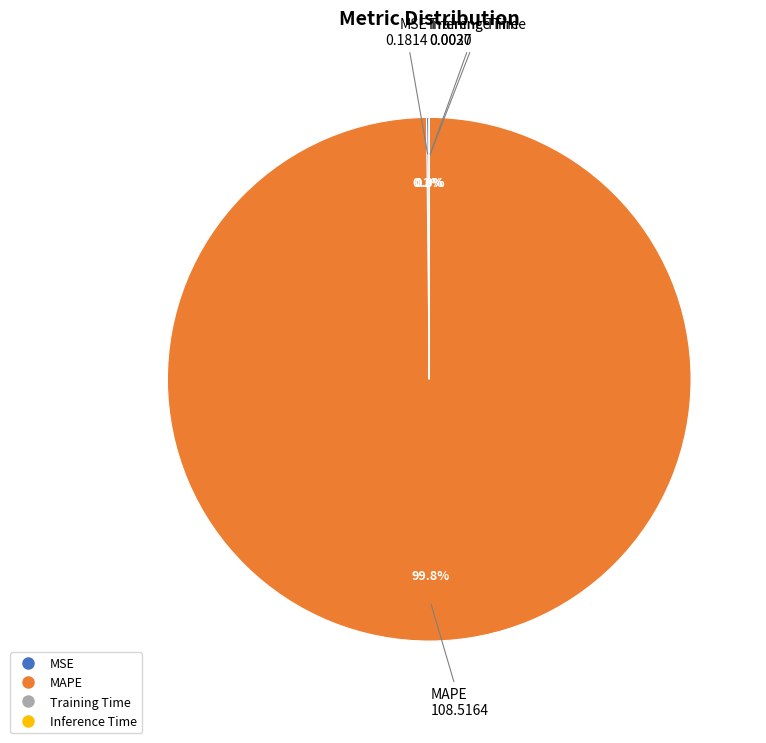

Which slice is the largest?

MAPE